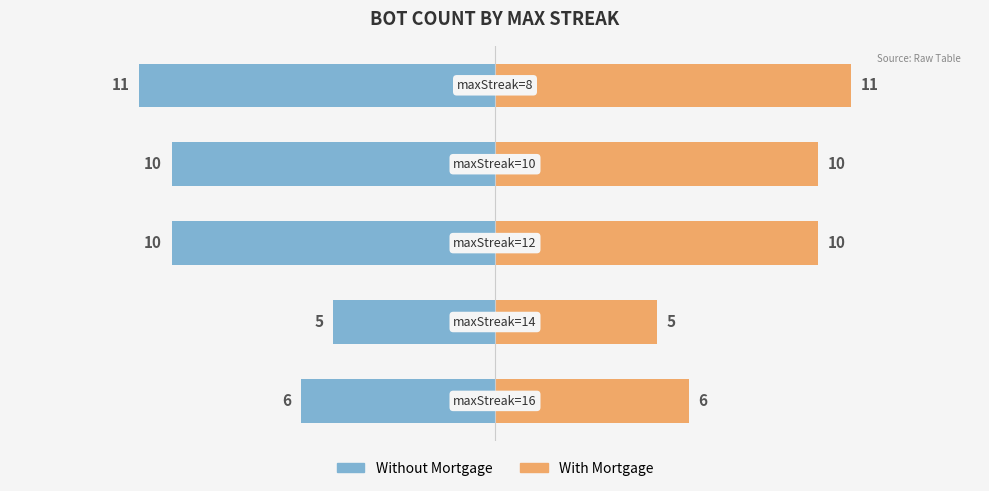

What are all the series names shown in the legend?

Left (Without Mortgage), Right (With Mortgage)